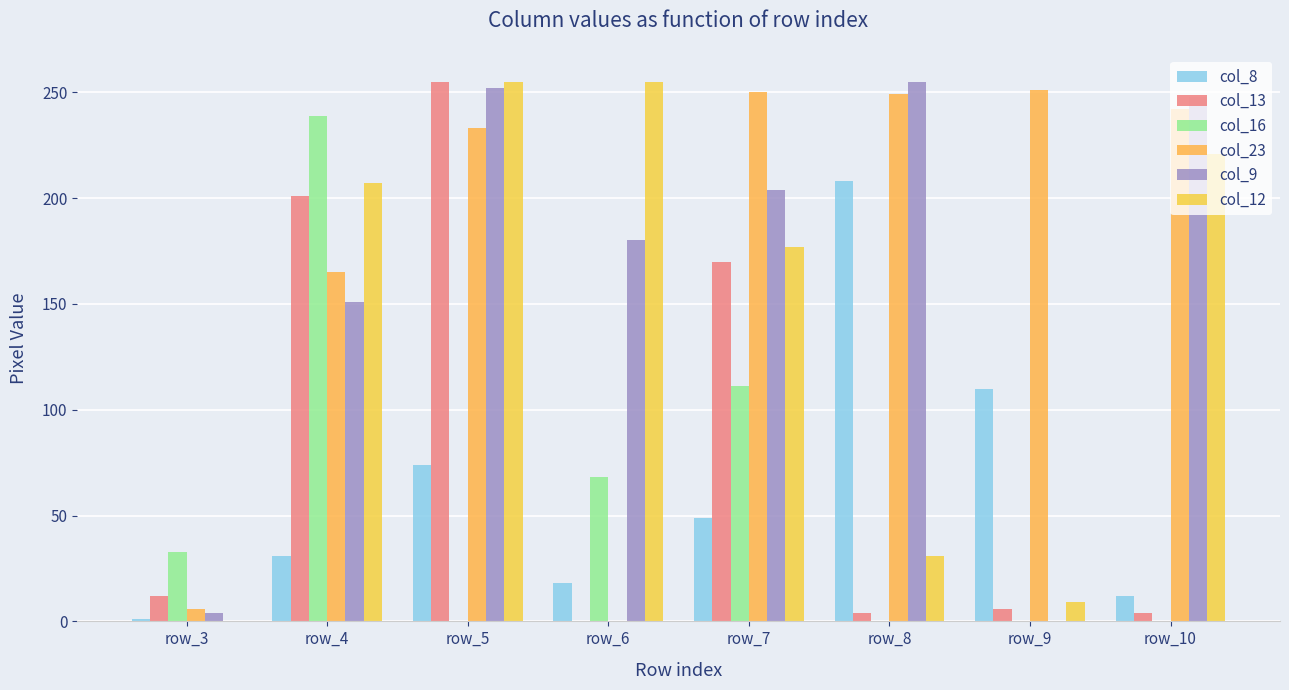

What is the sum of all col_9 values?

1294